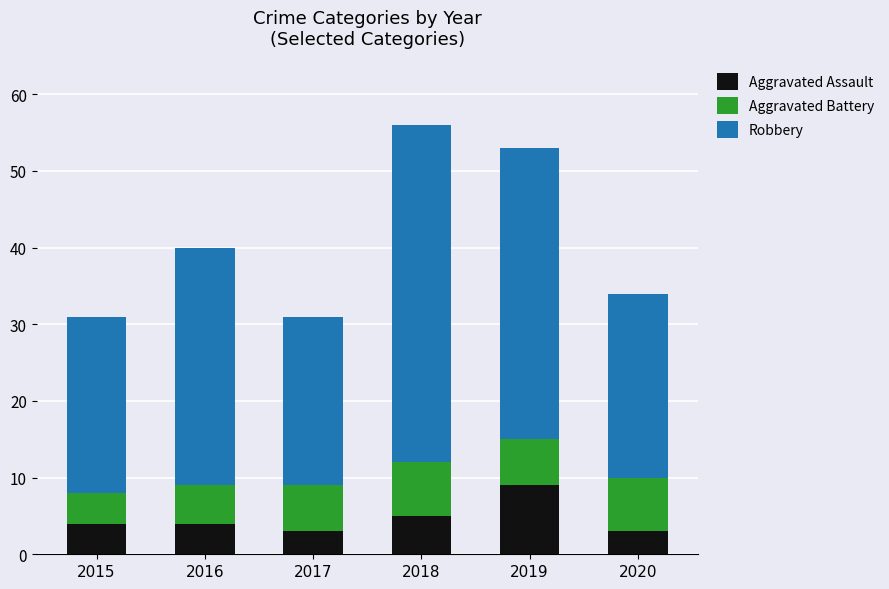

What value does the Aggravated Assault series have at 2020?

3